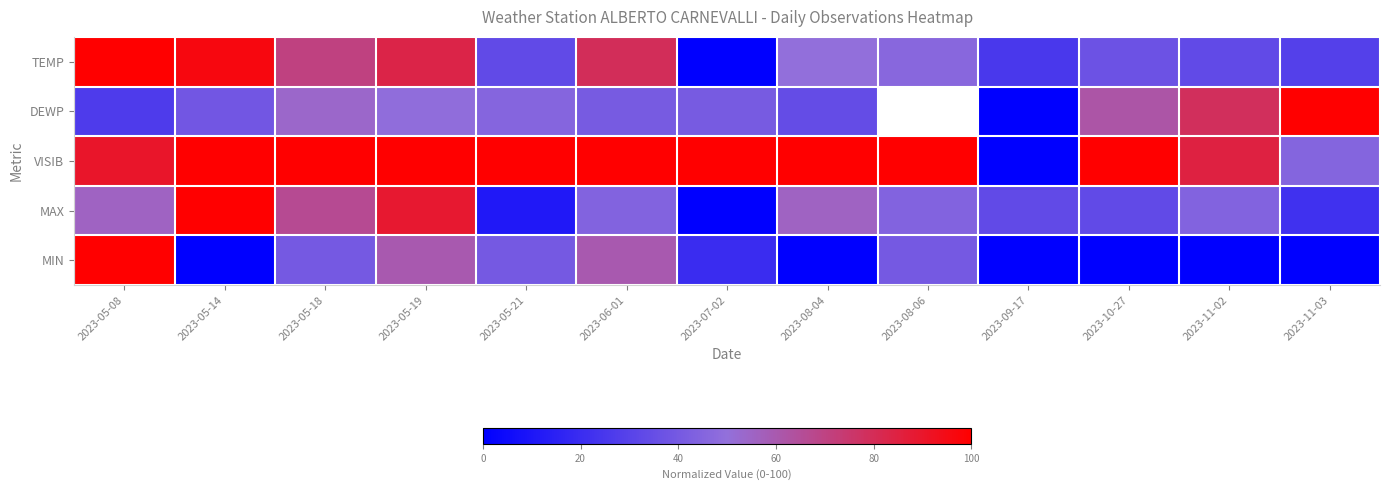

At how many categories does at least one series exceed 3?

13